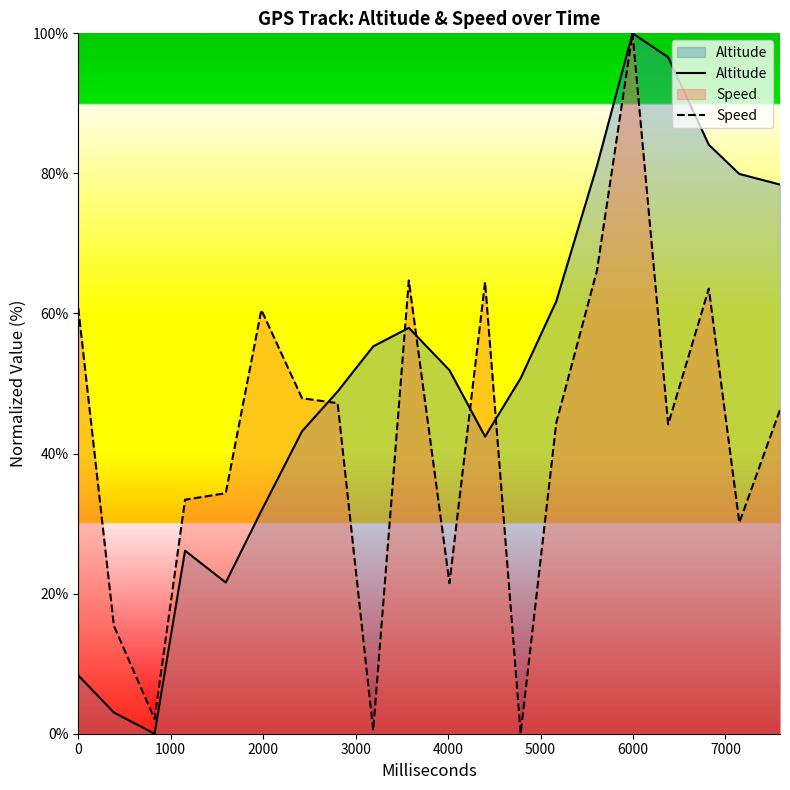

How many categories are shown in the chart?

20